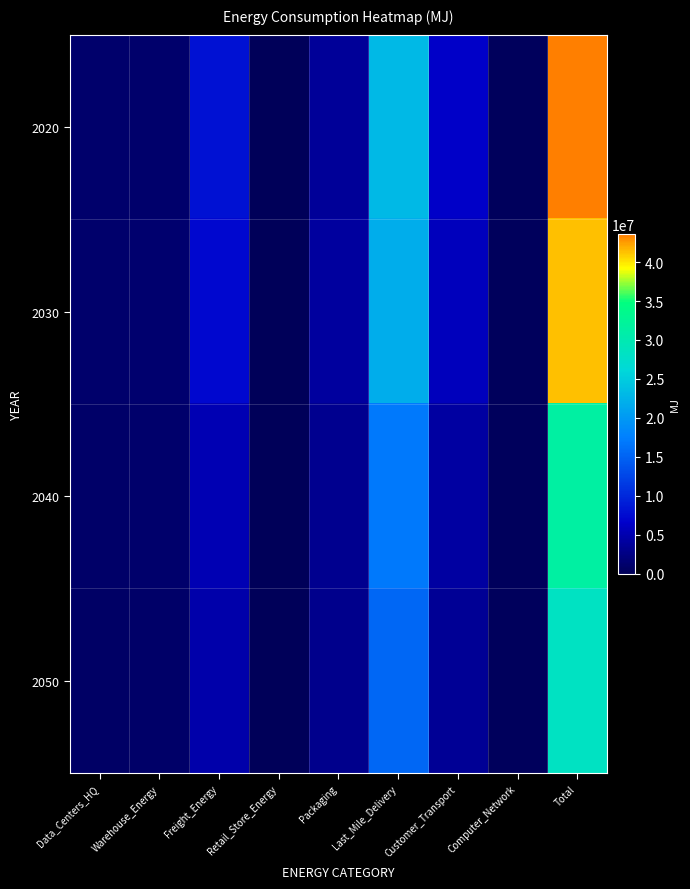

Reading left to right, extract all data points from this chart.

2020: Data_Centers_HQ=1035352.5	Warehouse_Energy=1169256.6	Freight_Energy=8078696.7	Retail_Store_Energy=0.0	Packaging=3660951.0	Last_Mile_Delivery=22986174.8	Customer_Transport=6409370.4	Computer_Network=246663.1	Total=43586465.0
2030: Data_Centers_HQ=1112759.6	Warehouse_Energy=1256674.9	Freight_Energy=7180855.1	Retail_Store_Energy=0.0	Packaging=3934658.5	Last_Mile_Delivery=21884060.9	Customer_Transport=5655445.0	Computer_Network=265104.6	Total=41289558.6
2040: Data_Centers_HQ=910035.2	Warehouse_Energy=1027731.8	Freight_Energy=5155233.0	Retail_Store_Energy=0.0	Packaging=3217835.8	Last_Mile_Delivery=16867172.9	Customer_Transport=4088016.2	Computer_Network=216807.4	Total=31482832.1
2050: Data_Centers_HQ=836322.1	Warehouse_Energy=944485.3	Freight_Energy=4630561.9	Retail_Store_Energy=0.0	Packaging=2957190.4	Last_Mile_Delivery=15329852.8	Customer_Transport=3525107.4	Computer_Network=199245.9	Total=28422765.9